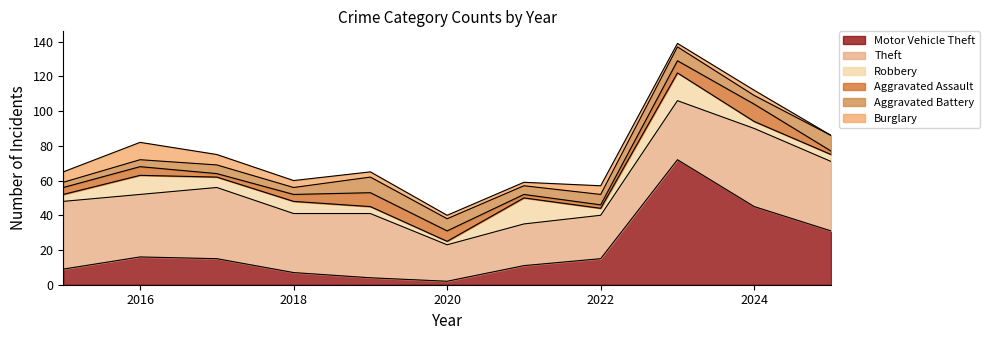

What is the maximum value shown in the chart?

72